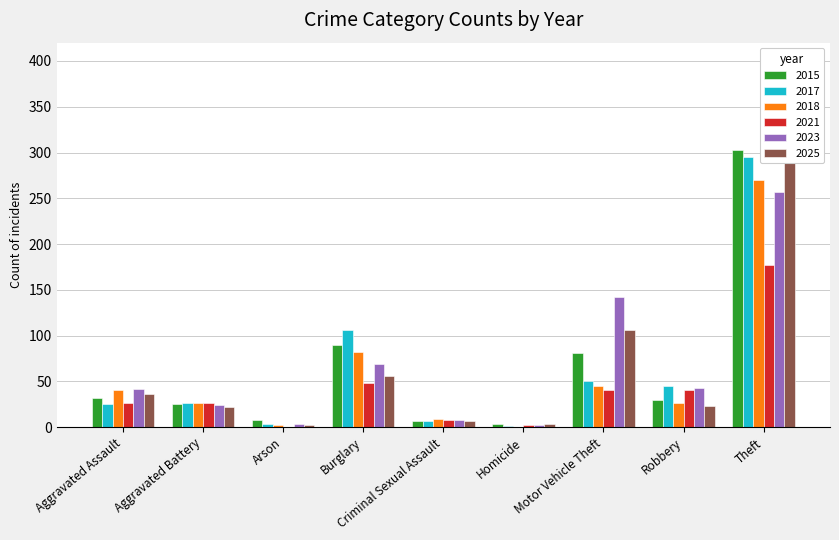

How many groups of bars are there?

9